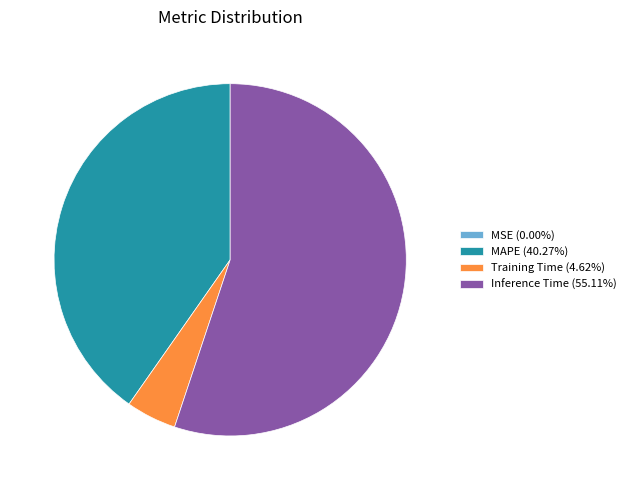

Is Inference Time (55.11%) the majority of the pie?

Yes